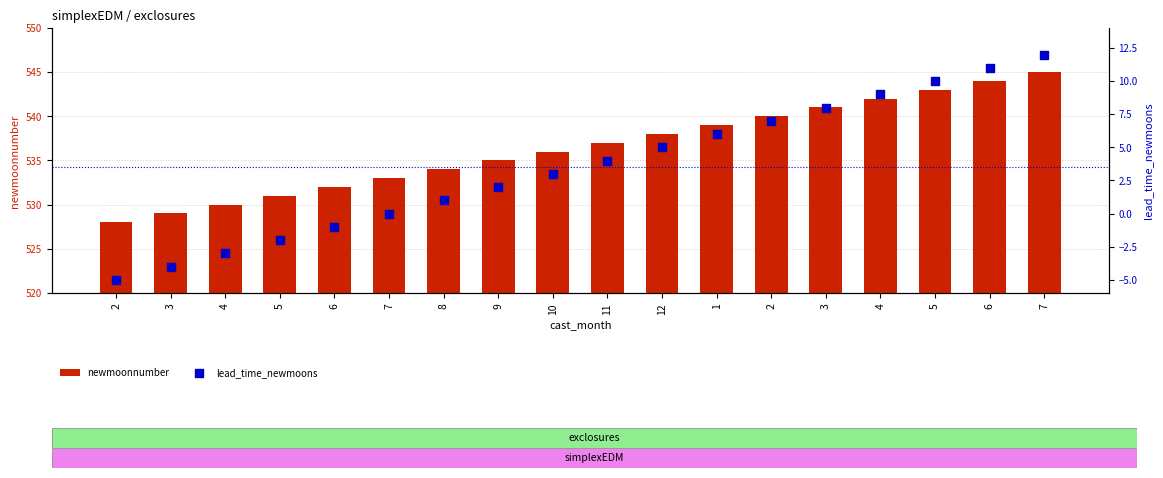

Which series has the largest total across all categories?

newmoonnumber